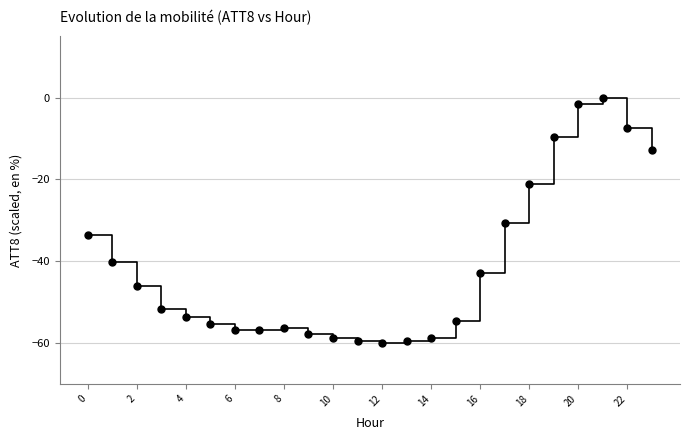

What is the range of Y values (max minus min)?

60.0